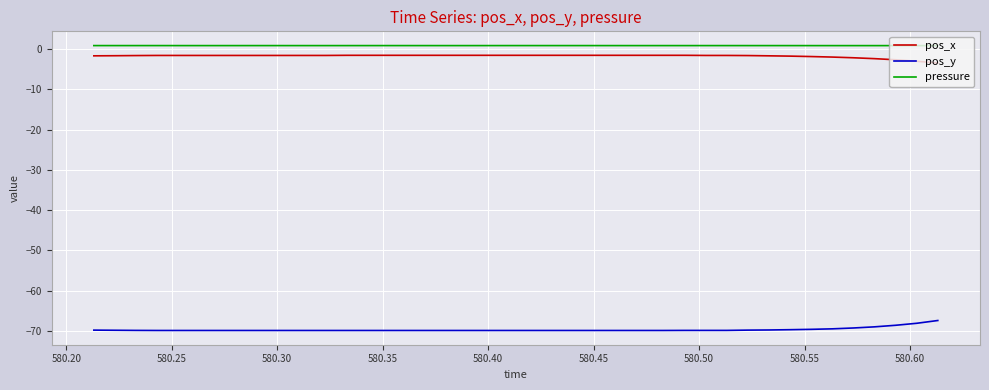

What are all the series names shown in the legend?

pos_x, pos_y, pressure